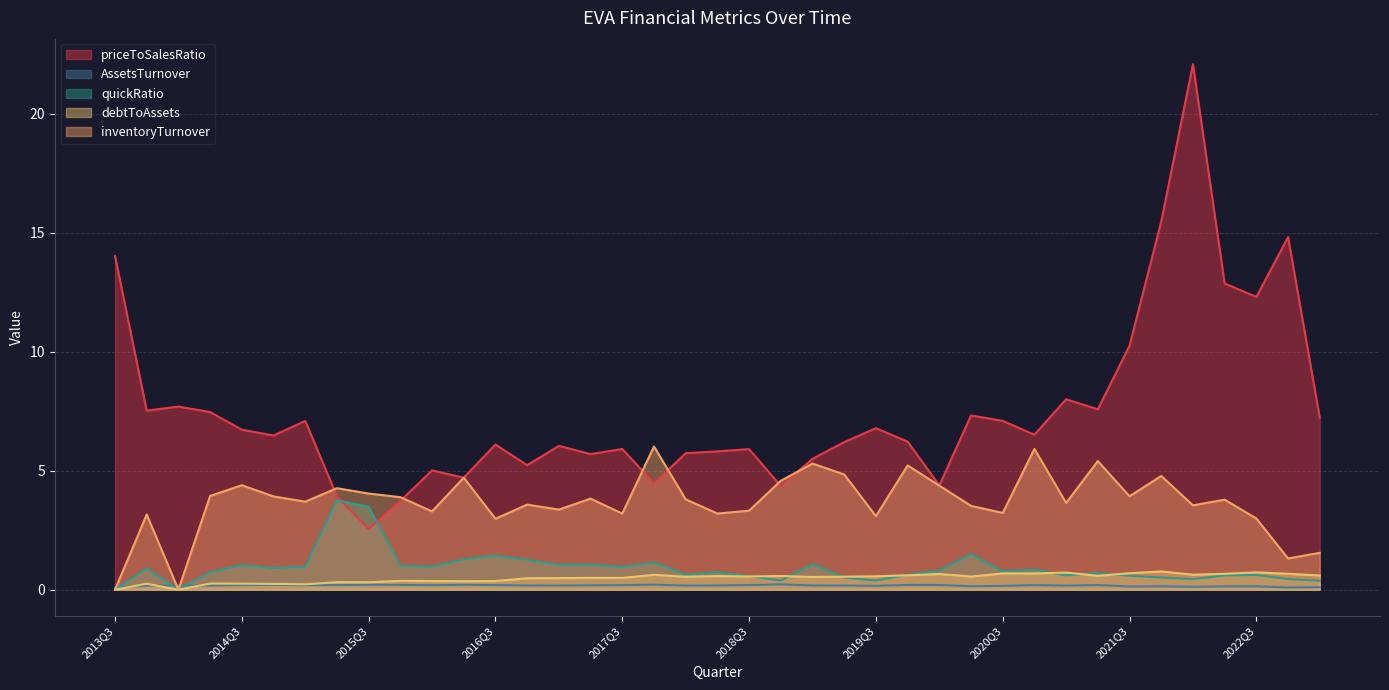

Which series has the largest total across all categories?

priceToSalesRatio